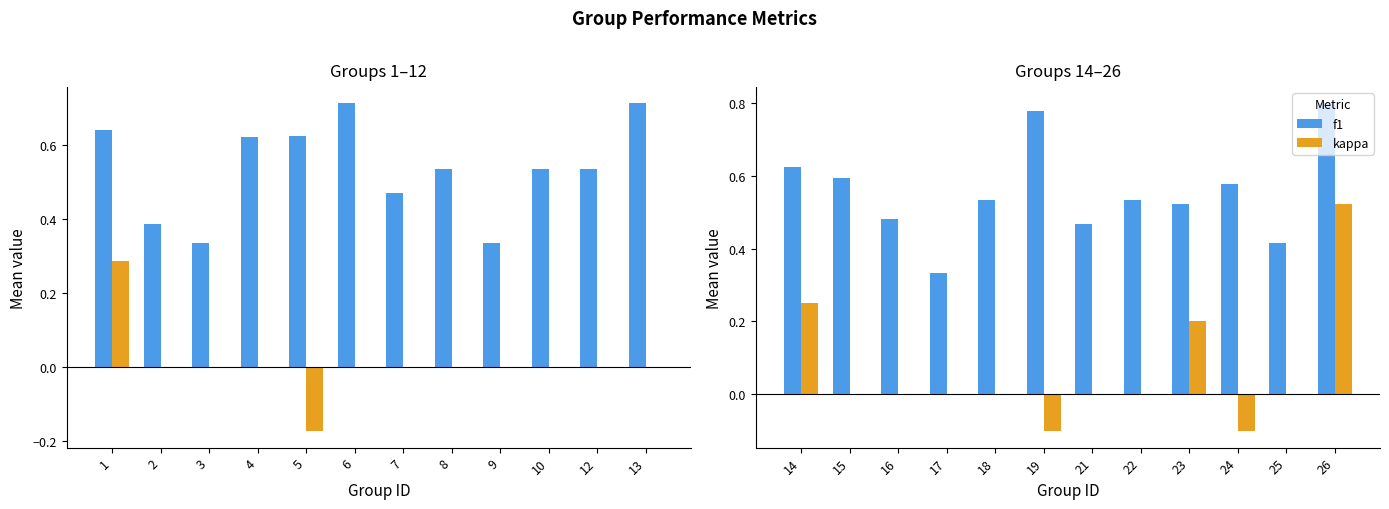

The value of kappa at 18 is 0.4. True or false?

False